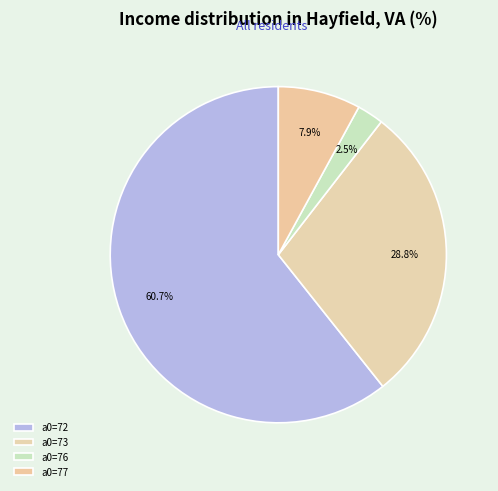

Rank the categories by value from highest to lowest.

a0=72, a0=73, a0=77, a0=76